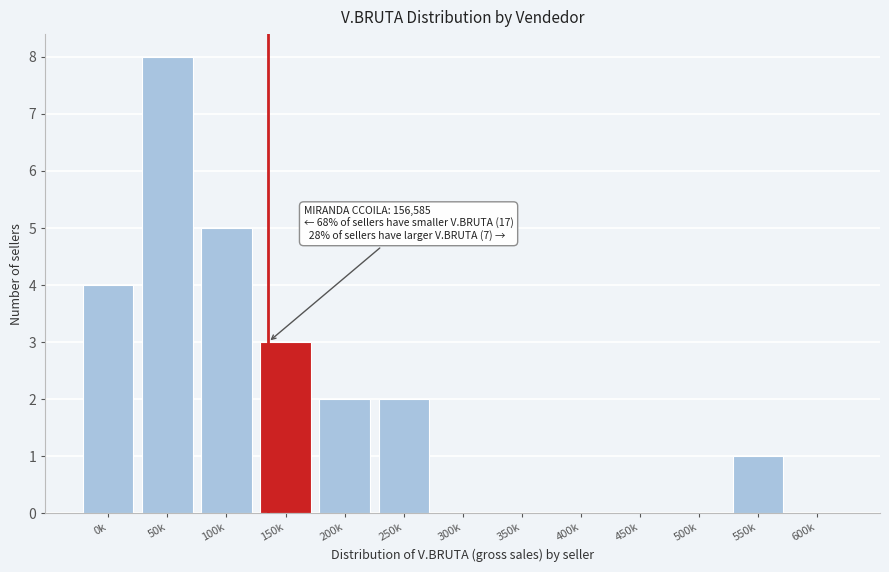

Reading right to left, list all the values displayed in this chart.

600k=0	550k=1	500k=0	450k=0	400k=0	350k=0	300k=0	250k=2	200k=2	150k=3	100k=5	50k=8	0k=4